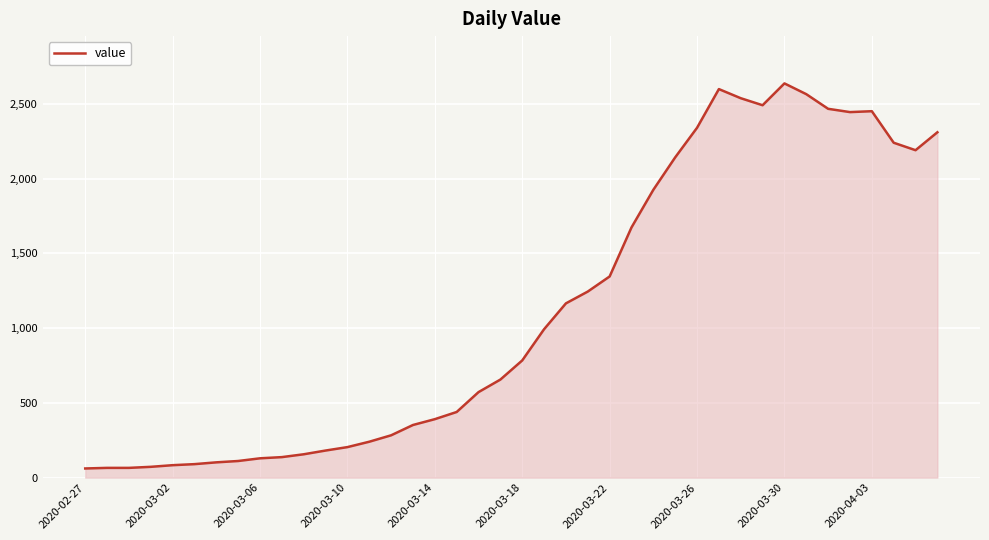

What is the difference between the maximum and minimum values?

2577